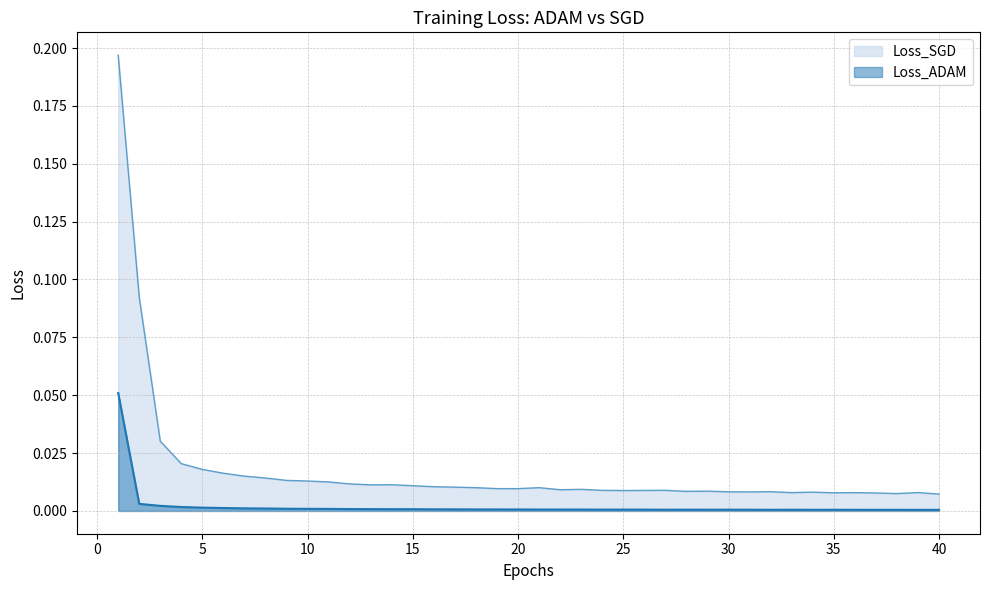

How many lines are shown in the chart?

2